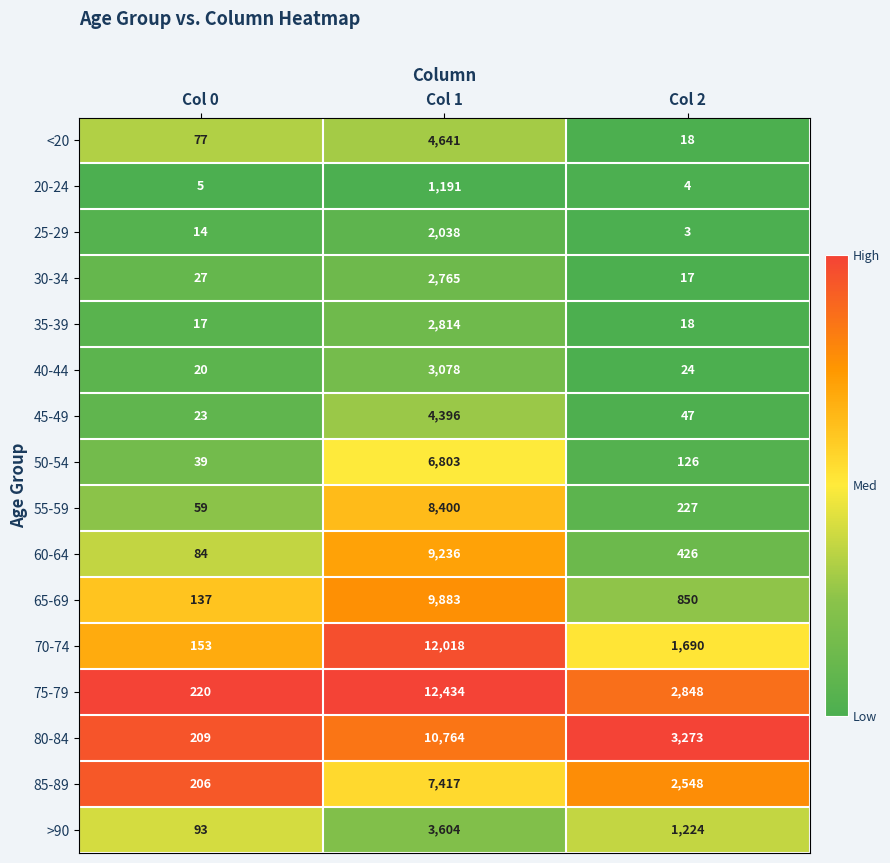

What value does the 35-39 series have at Col 2?

18